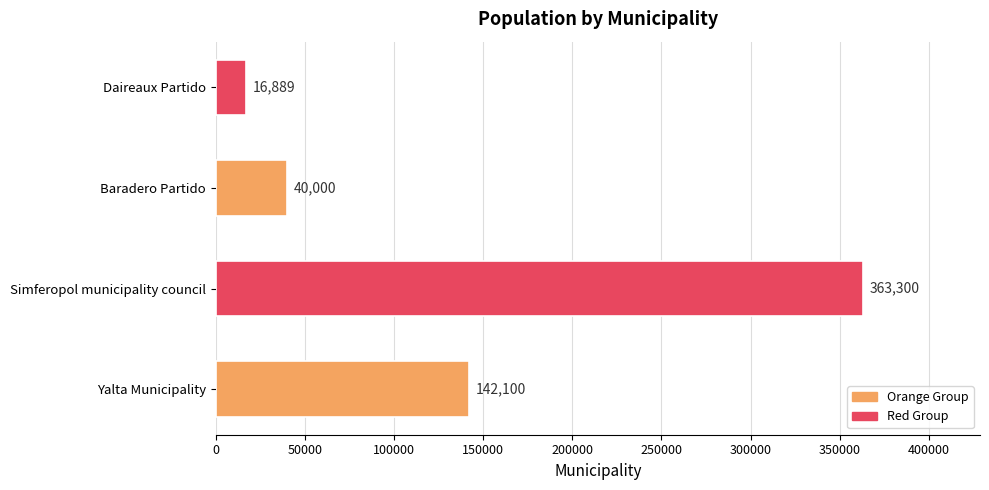

The chart shows a value of 142100 at Yalta Municipality. True or false?

True